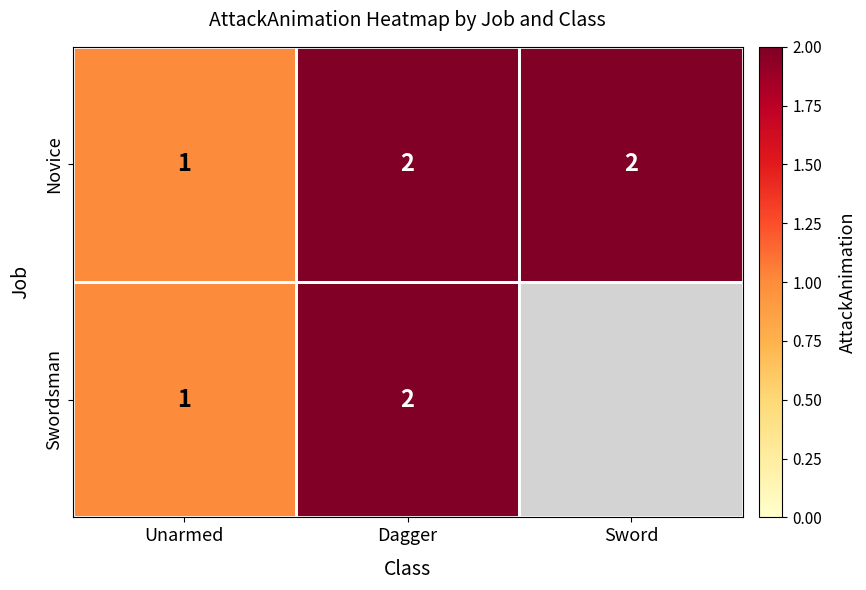

Which has a higher value, Unarmed or Sword?

Sword